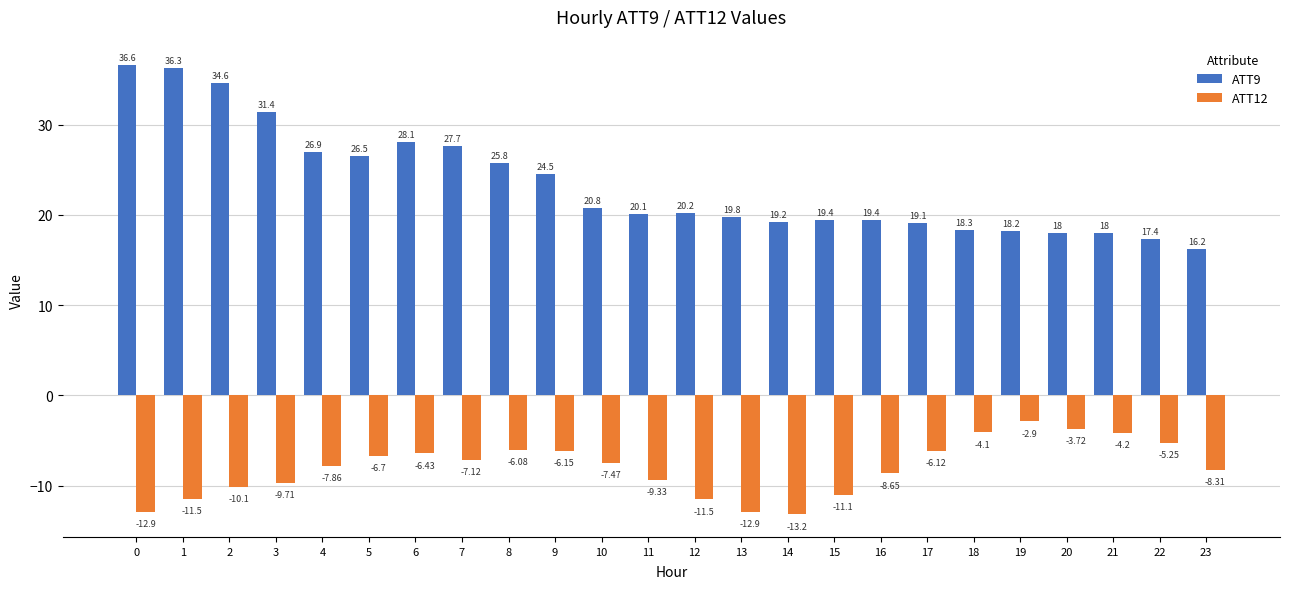

What value does the ATT9 series have at 20?

18.0